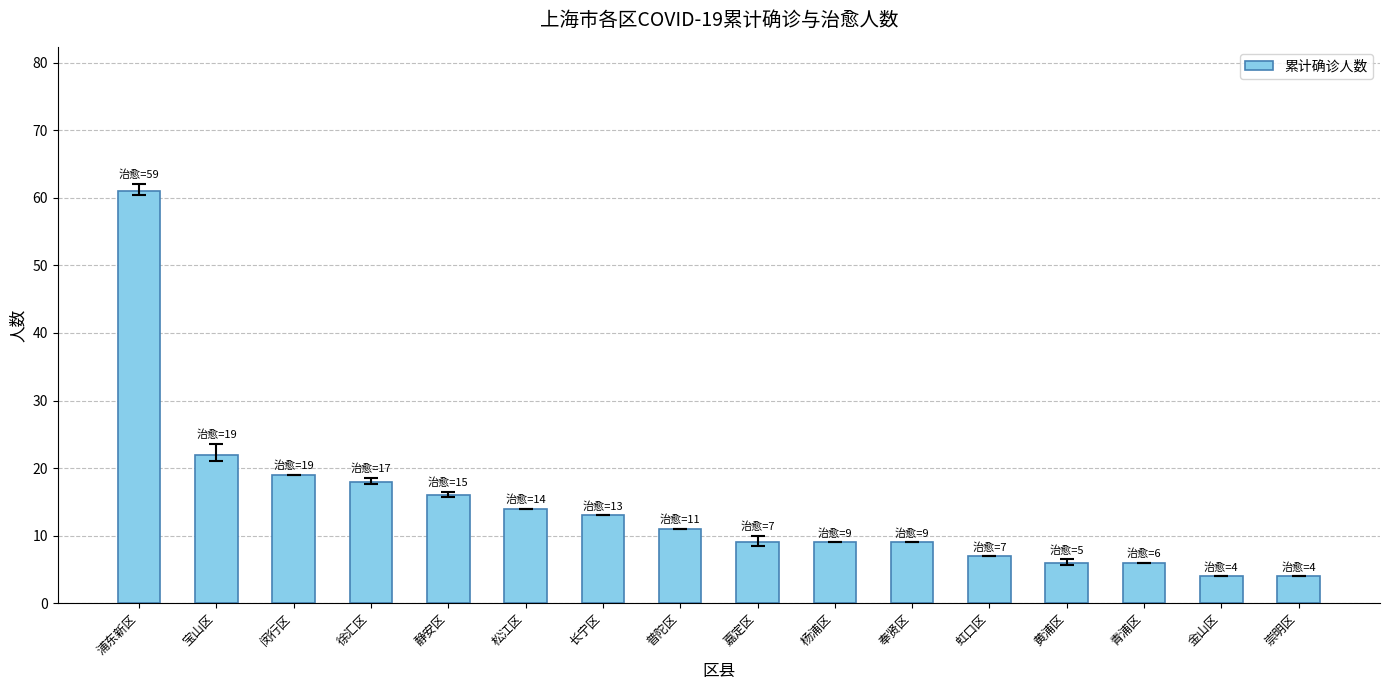

Reading left to right, list all the values displayed in this chart.

61	22	19	18	16	14	13	11	9	9	9	7	6	6	4	4